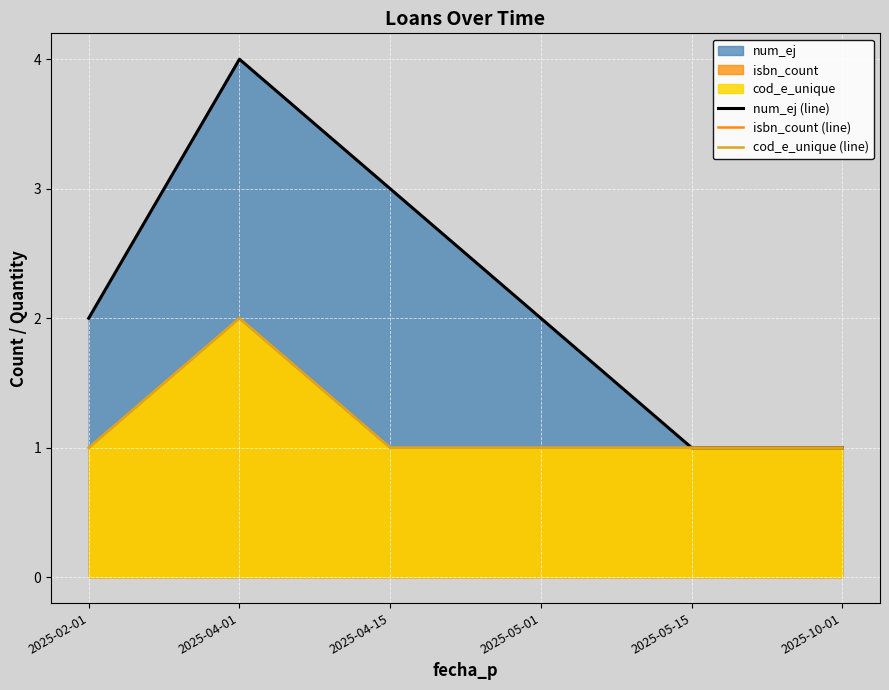

True or false: num_ej (line) and isbn_count (line) cross at least once.

False